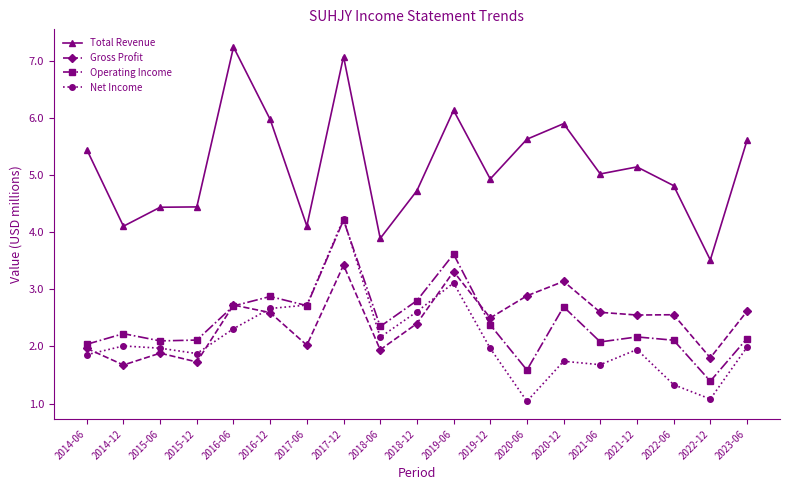

In Gross Profit, how many points are lower than both neighbors (excluding endpoints)?

7